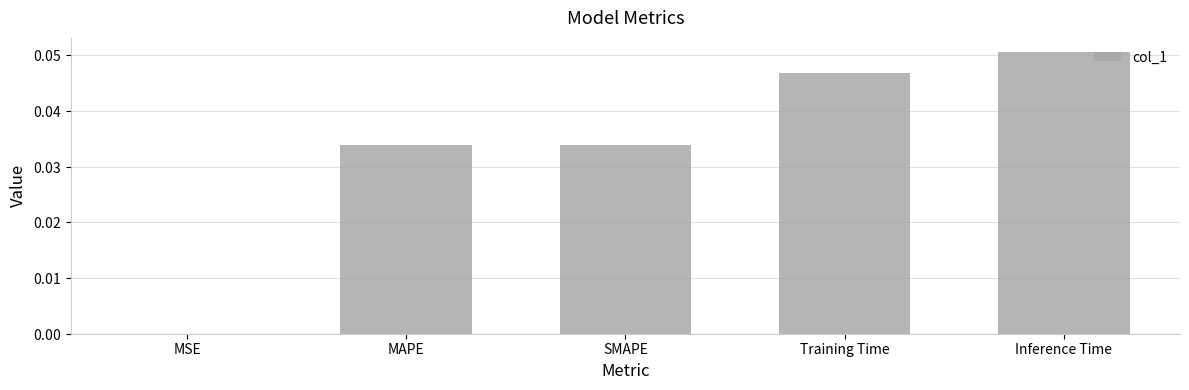

What is the difference between the maximum and minimum values?

0.1